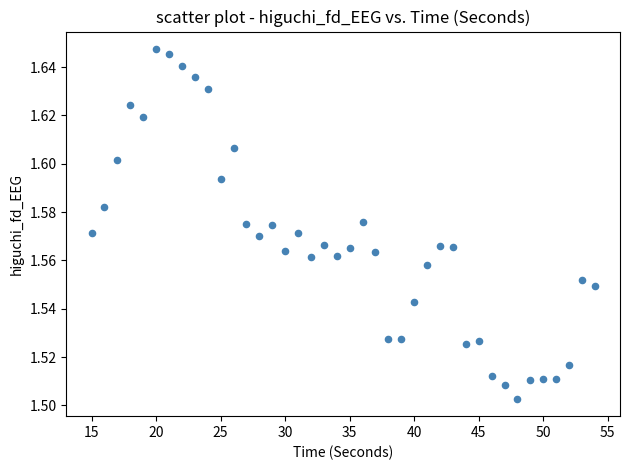

What is the range of X values (max minus min)?

39.0